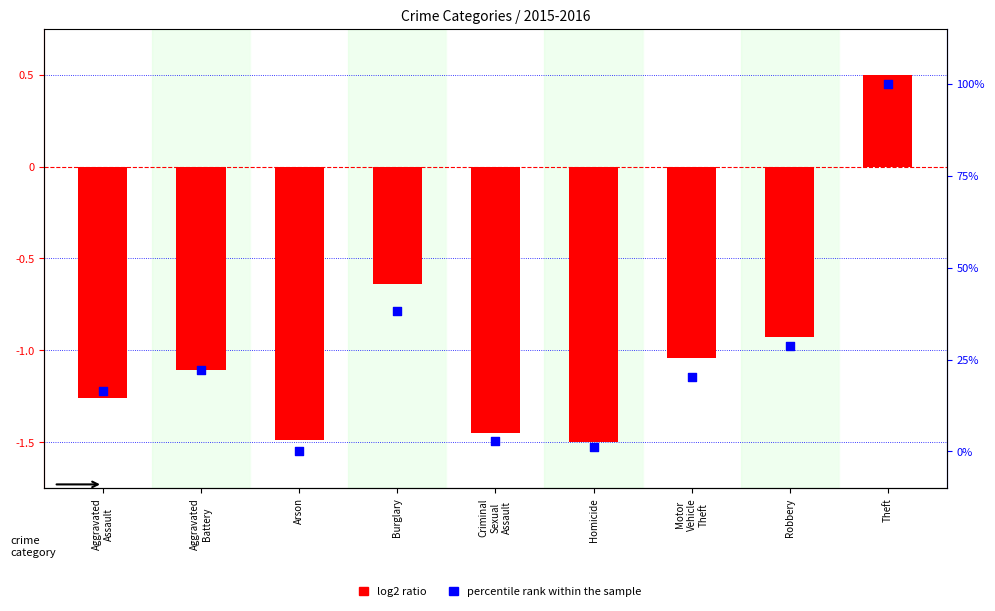

Which series contains the lowest Y value?

log2 ratio